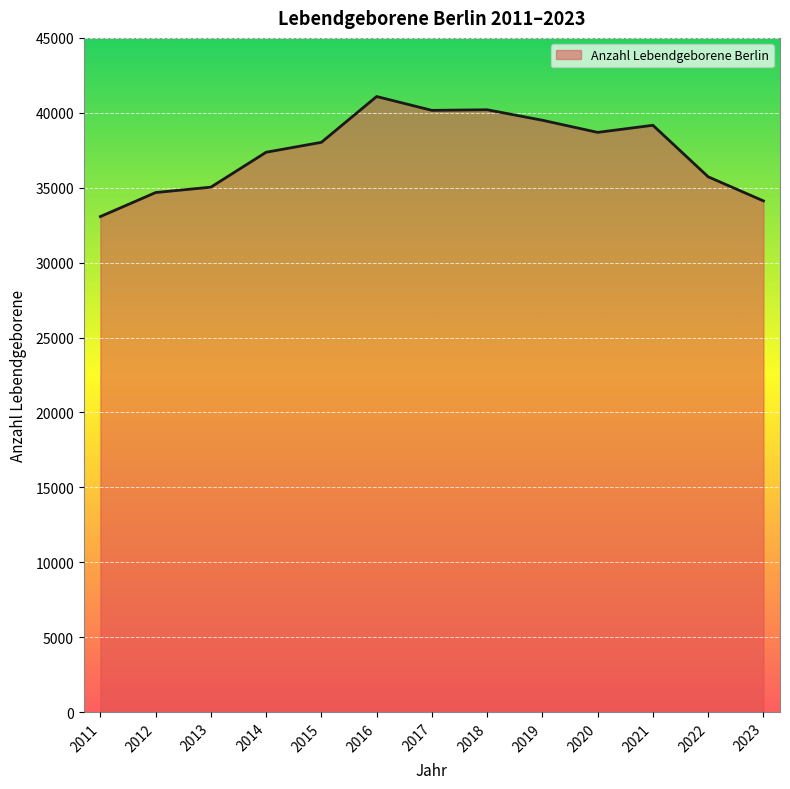

Is it true that the value at 2021 is 54976?

False